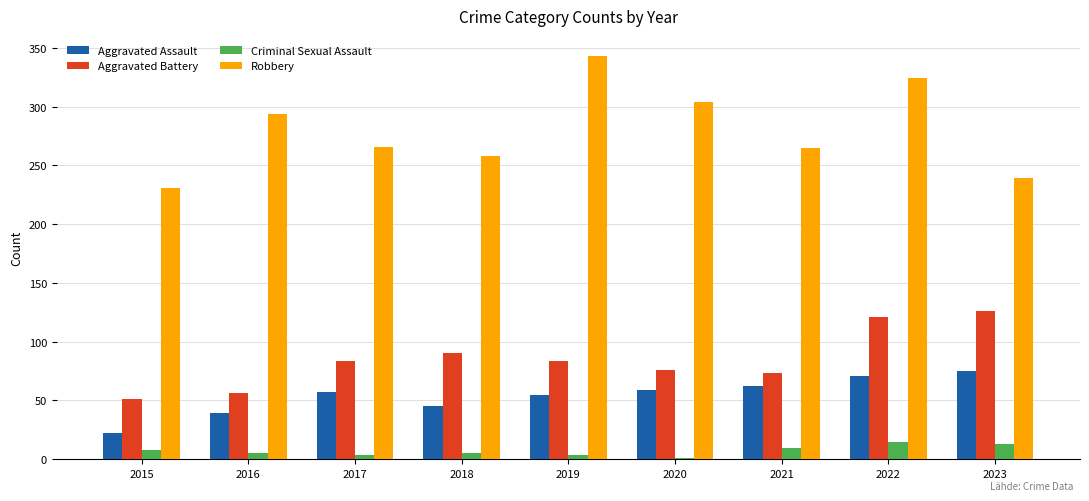

At which category does the chart reach its peak across all series?

2019